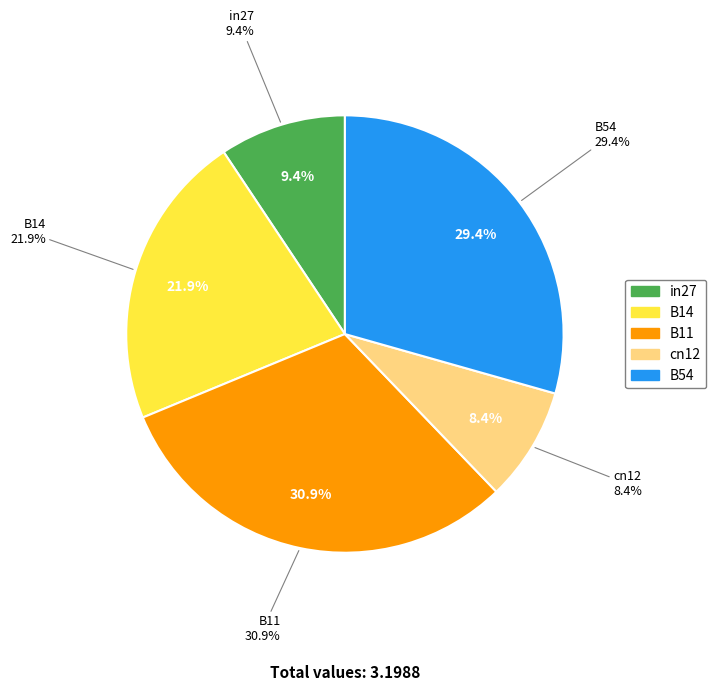

How many segments does this pie chart have?

5